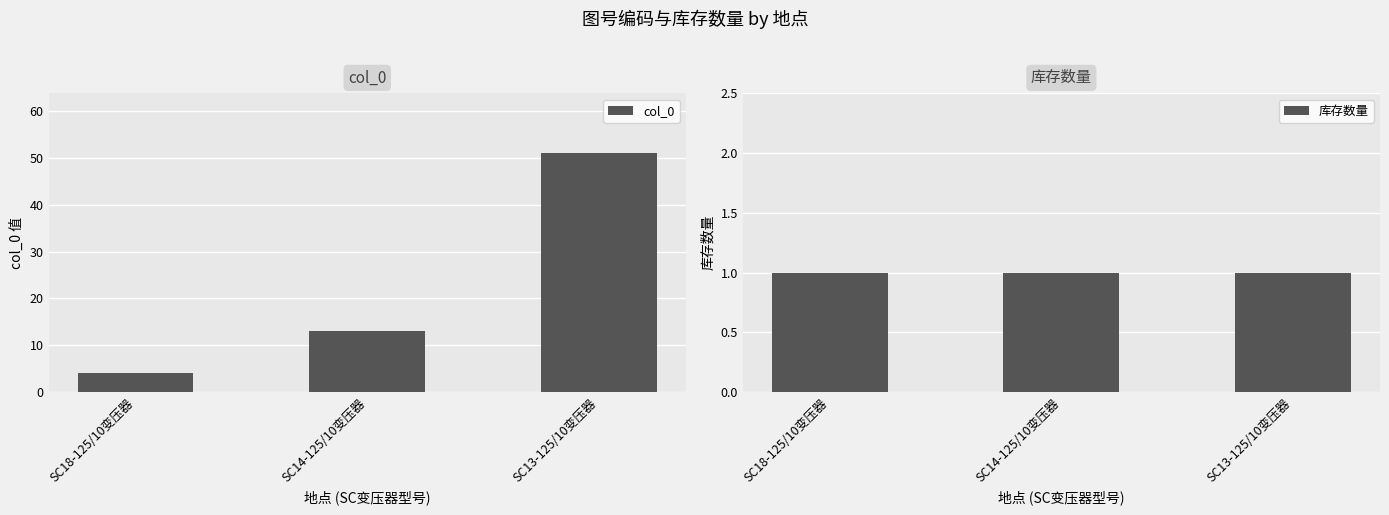

What is the minimum value shown in the chart?

1